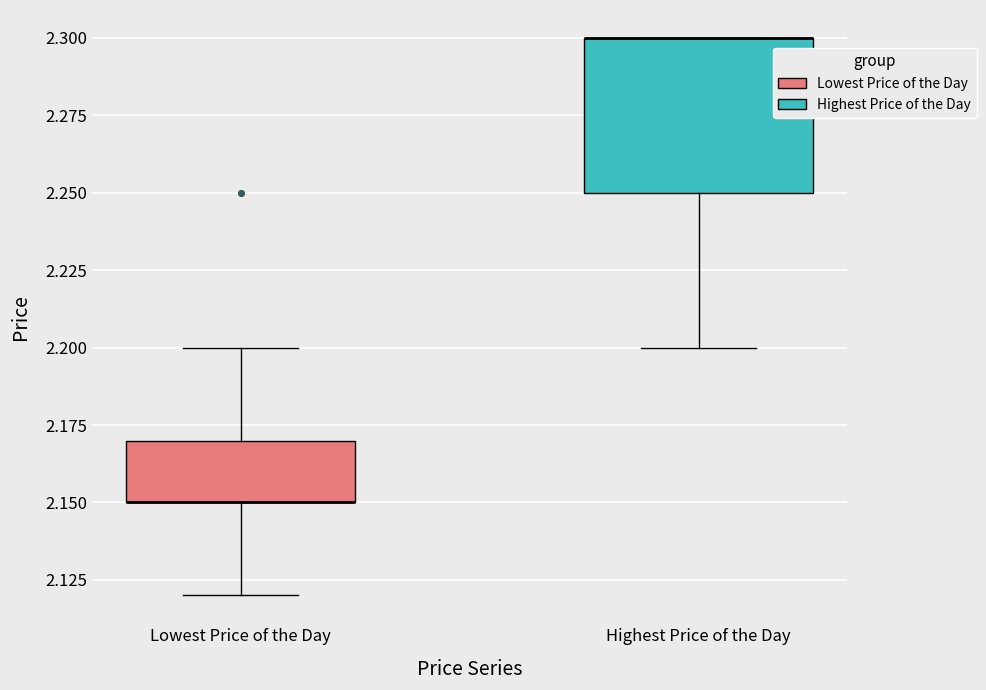

Comparing the boxes themselves (not the whiskers), which one is the tallest?

Highest Price of the Day